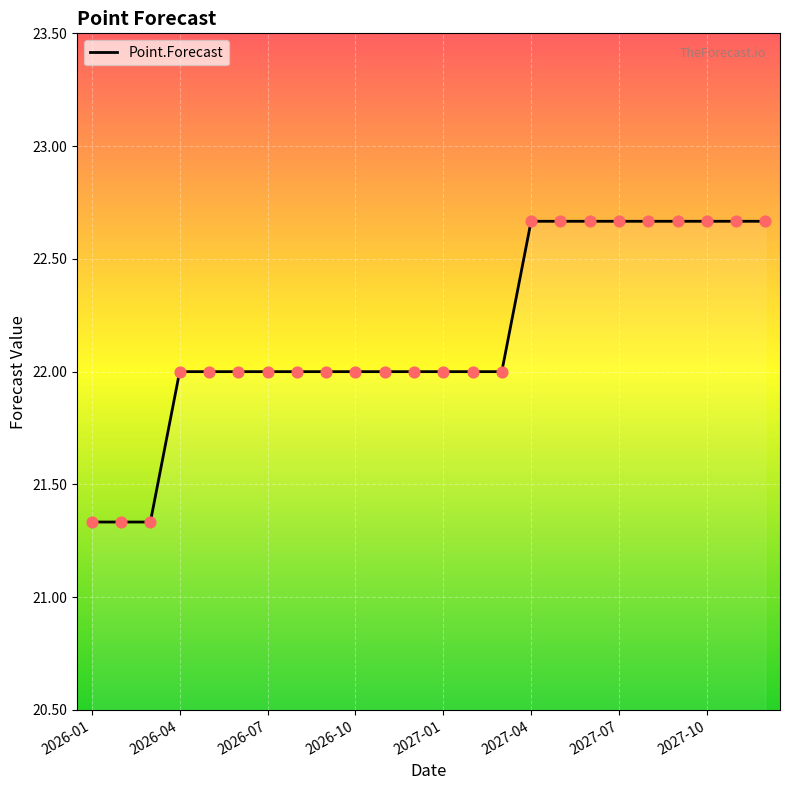

What is the difference between the maximum and minimum values?

1.3